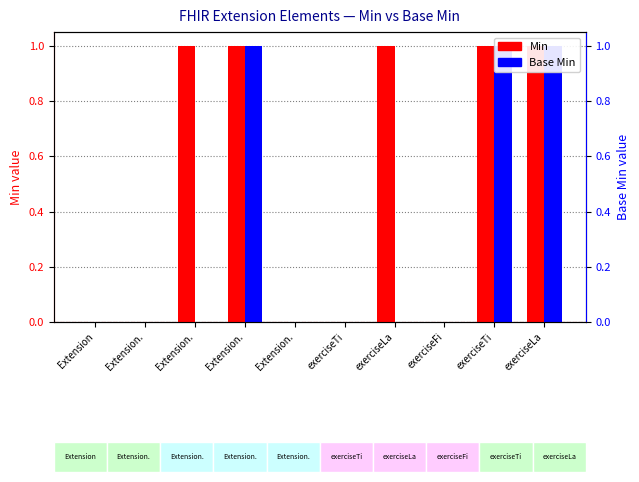

The value of Min at Extension. is 0. True or false?

False